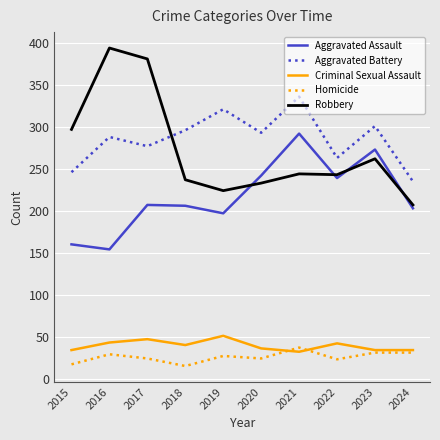

True or false: Homicide and Robbery cross at least once.

False